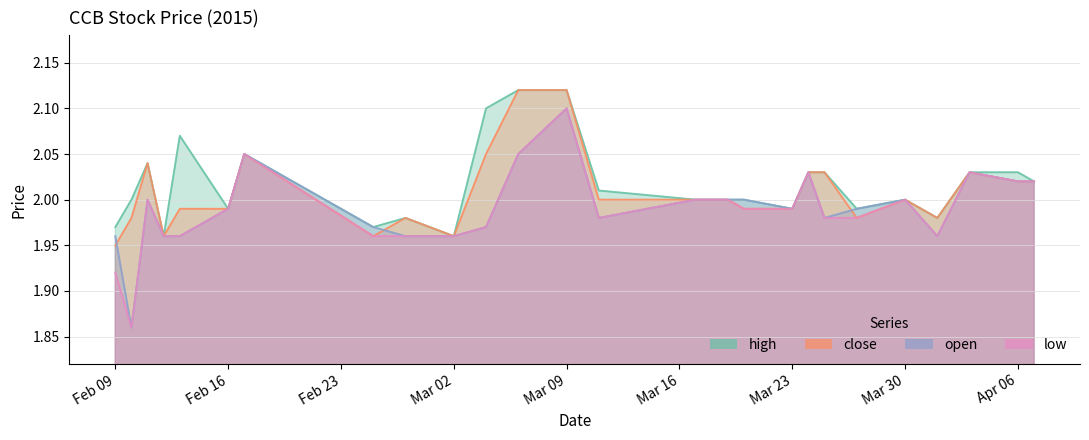

At how many categories does at least one series exceed 1?

27